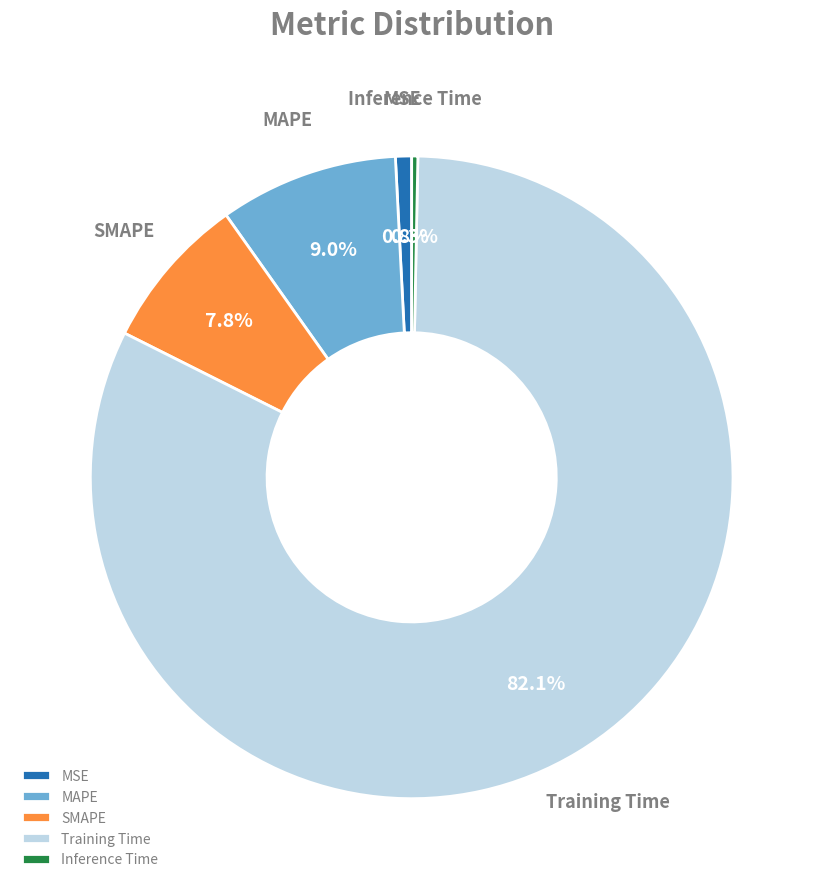

Rank the categories by value from lowest to highest.

Inference Time, MSE, SMAPE, MAPE, Training Time